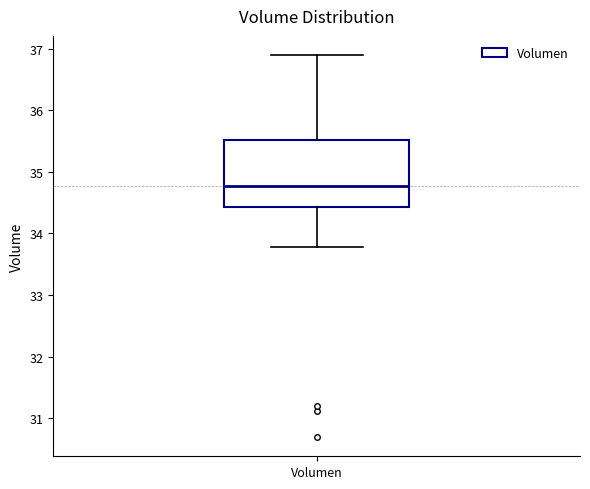

Where does the lower whisker of the box for Volumen end on the y-axis? The values are not printed on the chart, so give them approximately, as read against the axis.

33.8